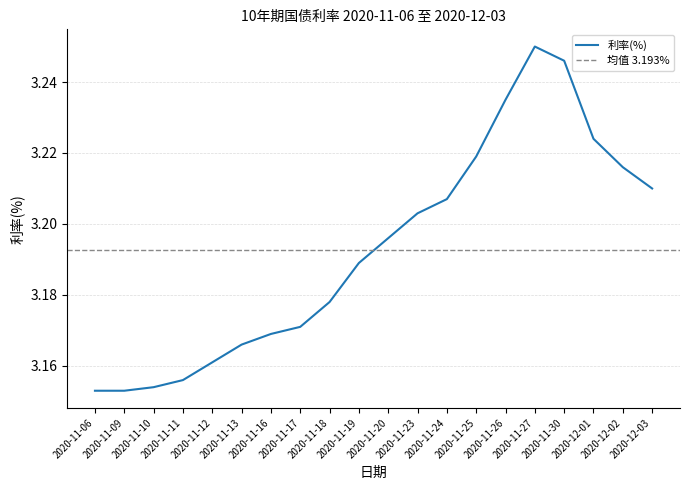

What is the ratio of the value at 2020-12-02 to the value at 2020-11-25?

1.0